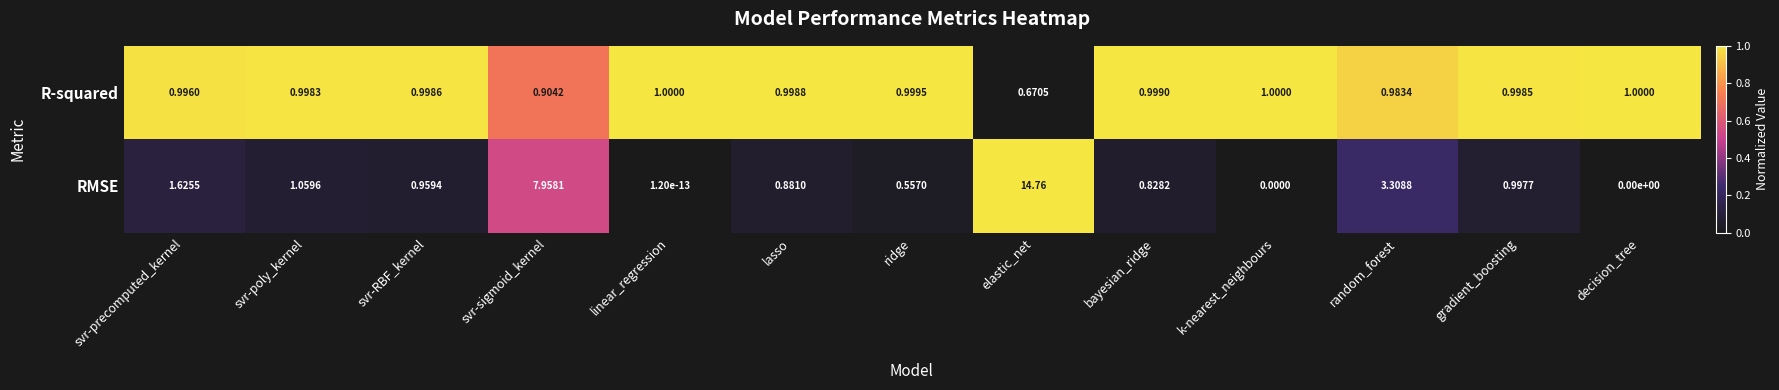

Rank the series by their average value, from highest to lowest.

RMSE, R-squared